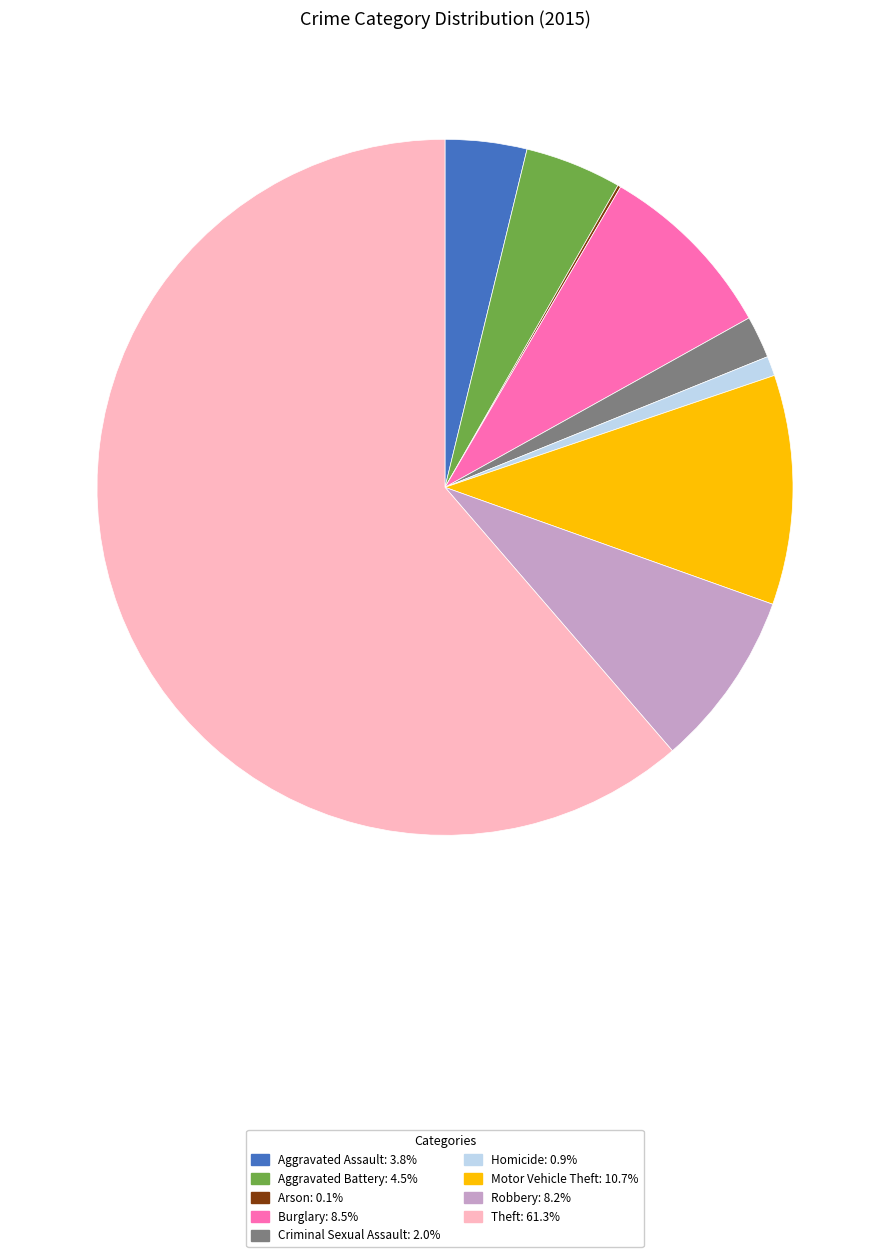

Does any single category account for the majority?

Yes